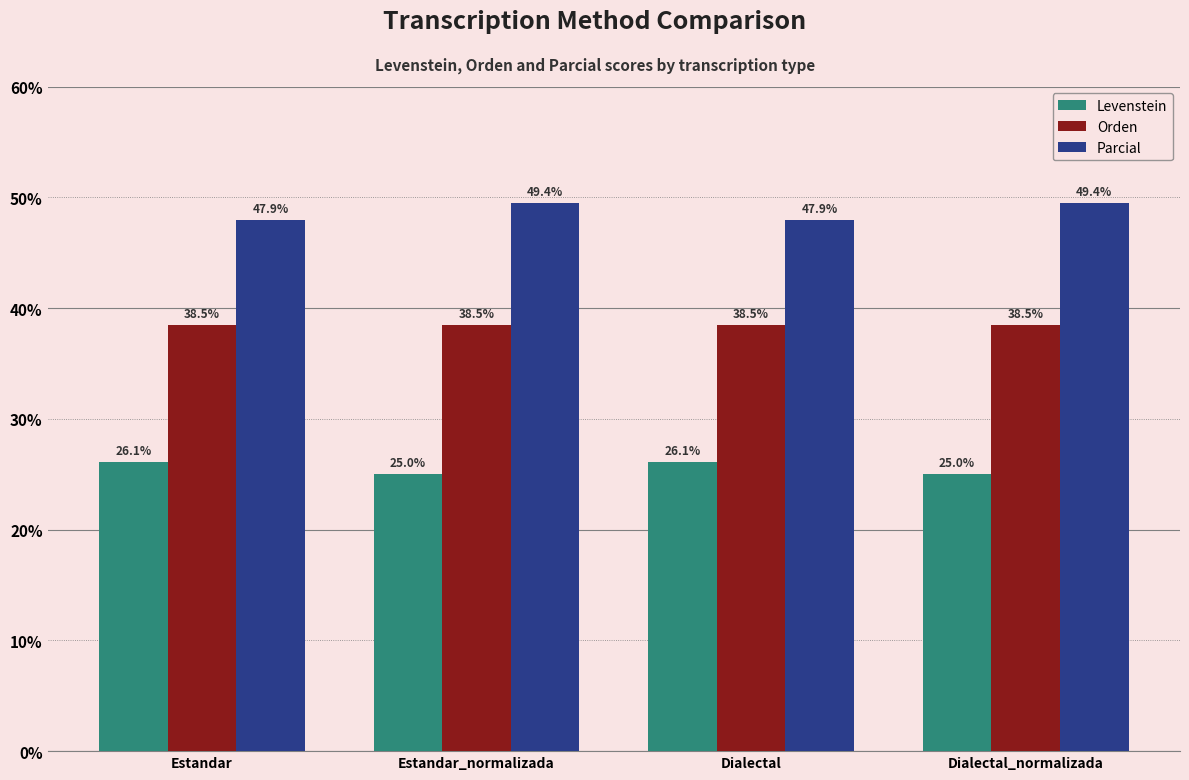

Which series changed the most between Estandar and Estandar_normalizada?

Parcial